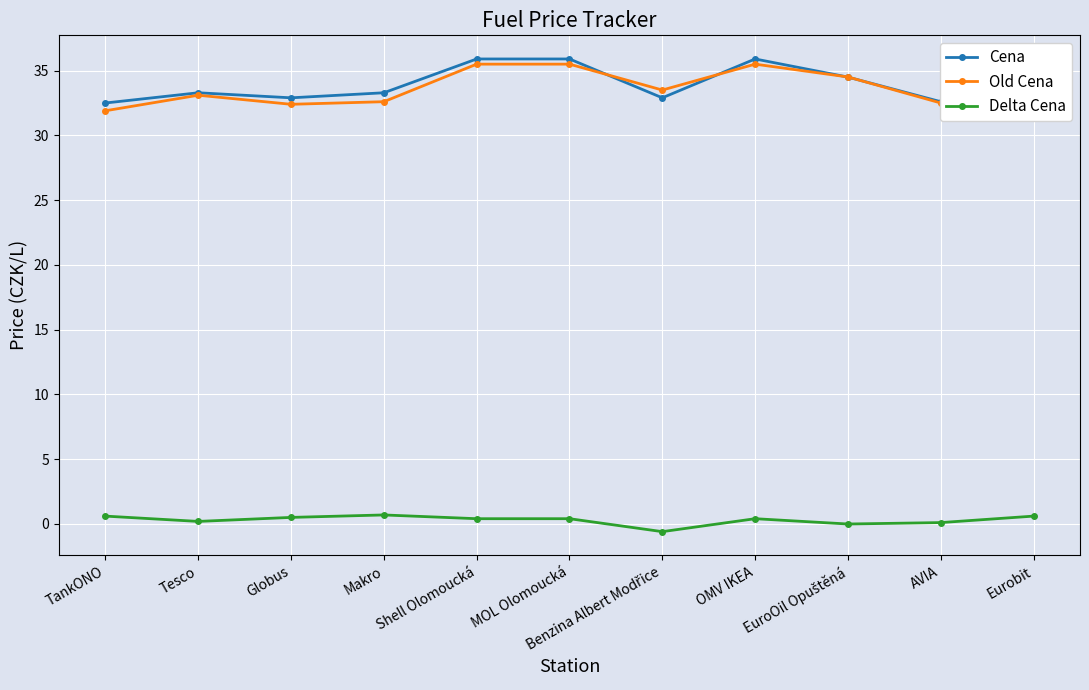

At how many categories does at least one series exceed 6?

11